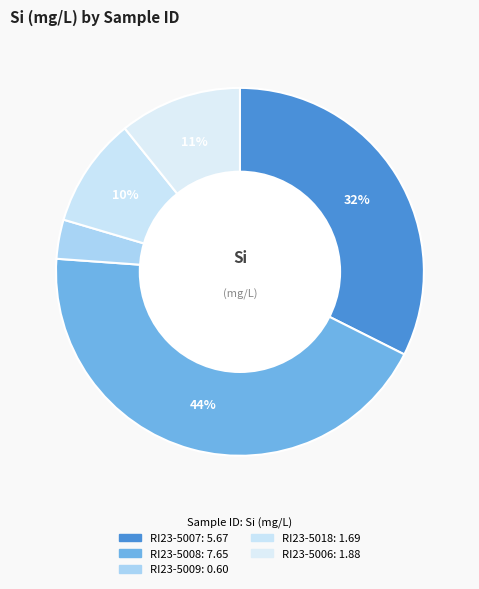

How many segments does this pie chart have?

5